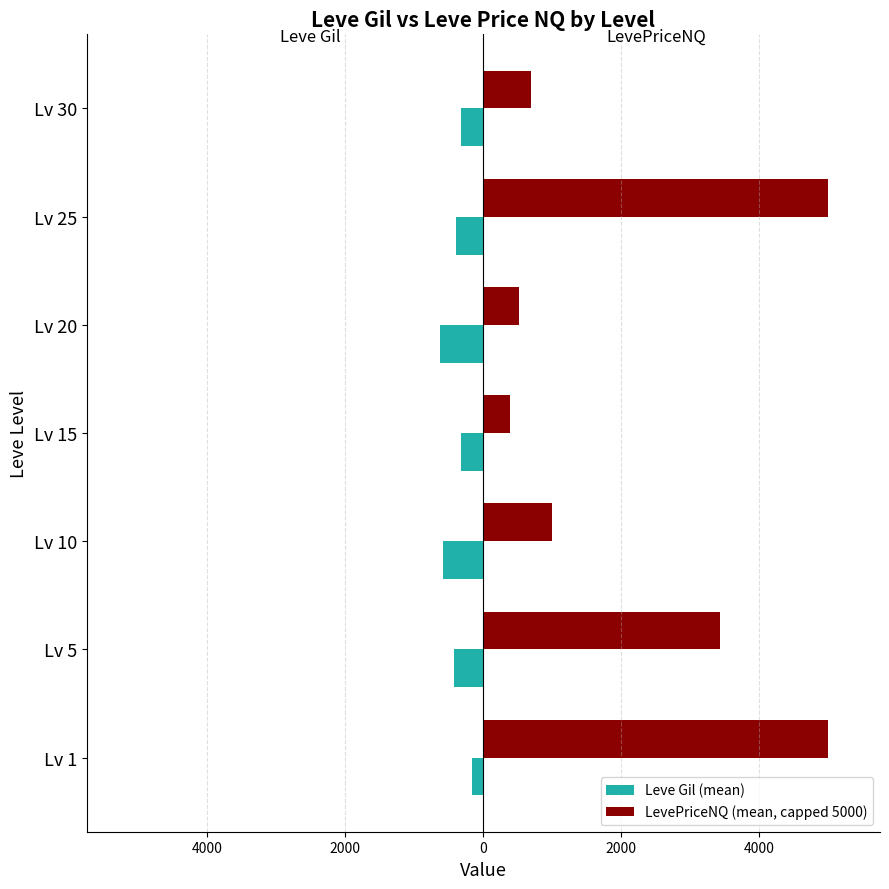

What are all the series names shown in the legend?

Leve Gil (mean), LevePriceNQ (mean, capped 5000)